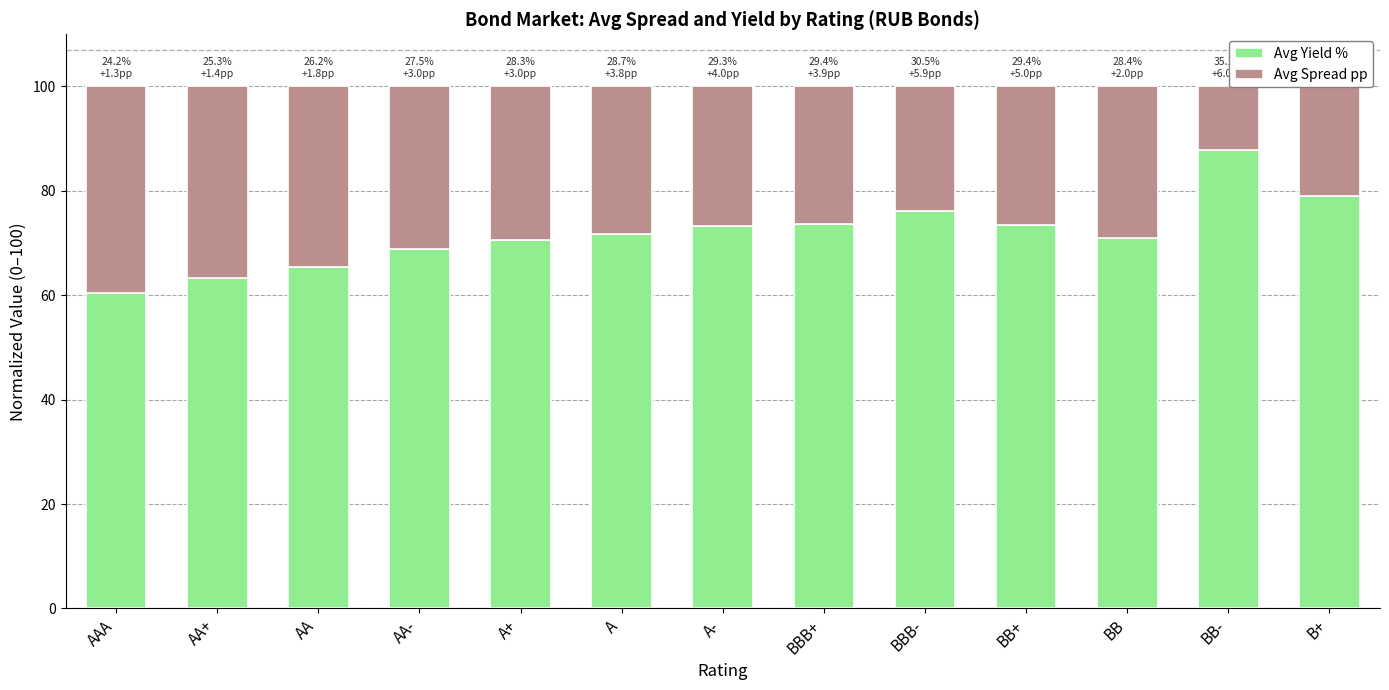

What is the lowest value of the Avg Yield % series?

60.4